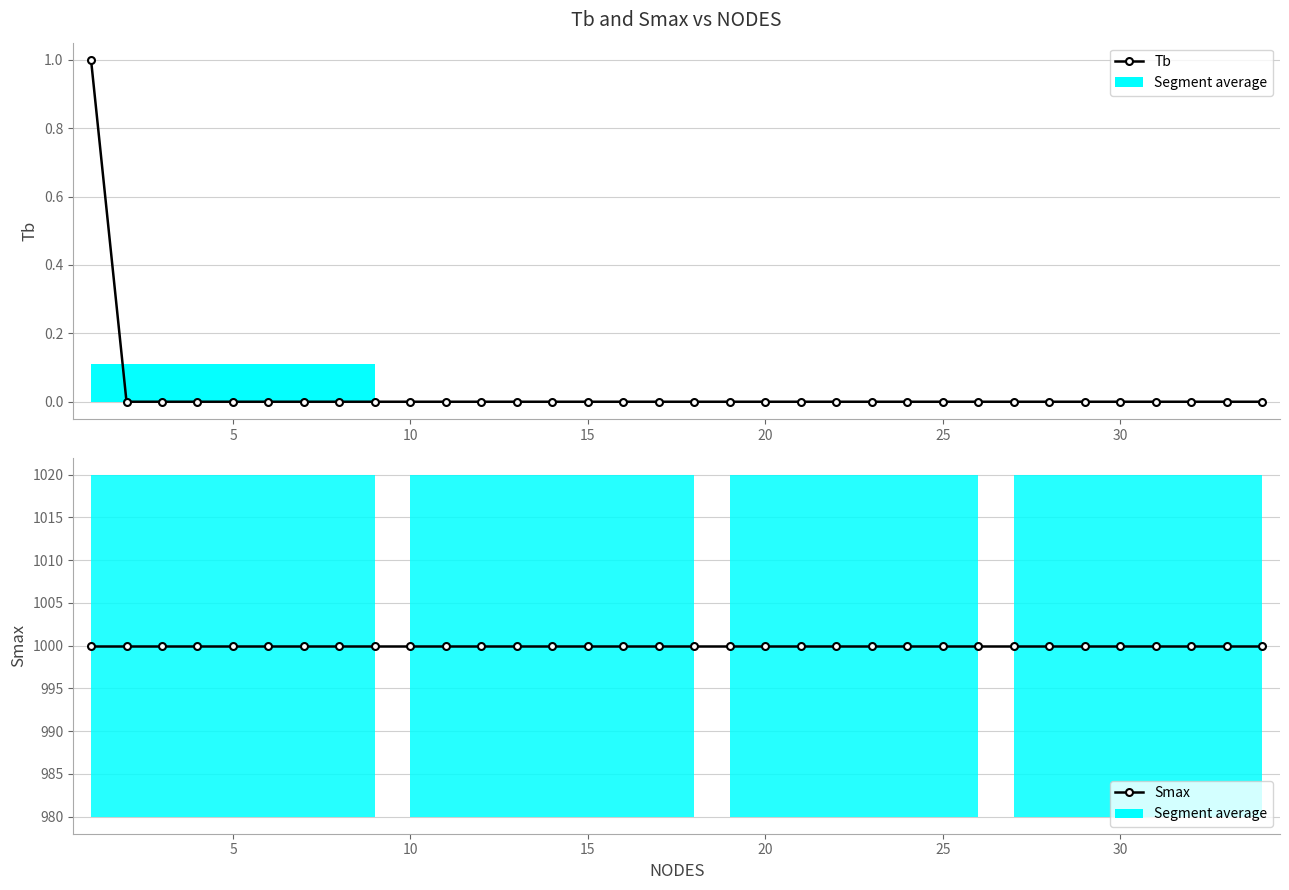

How many distinct data groups are displayed?

2